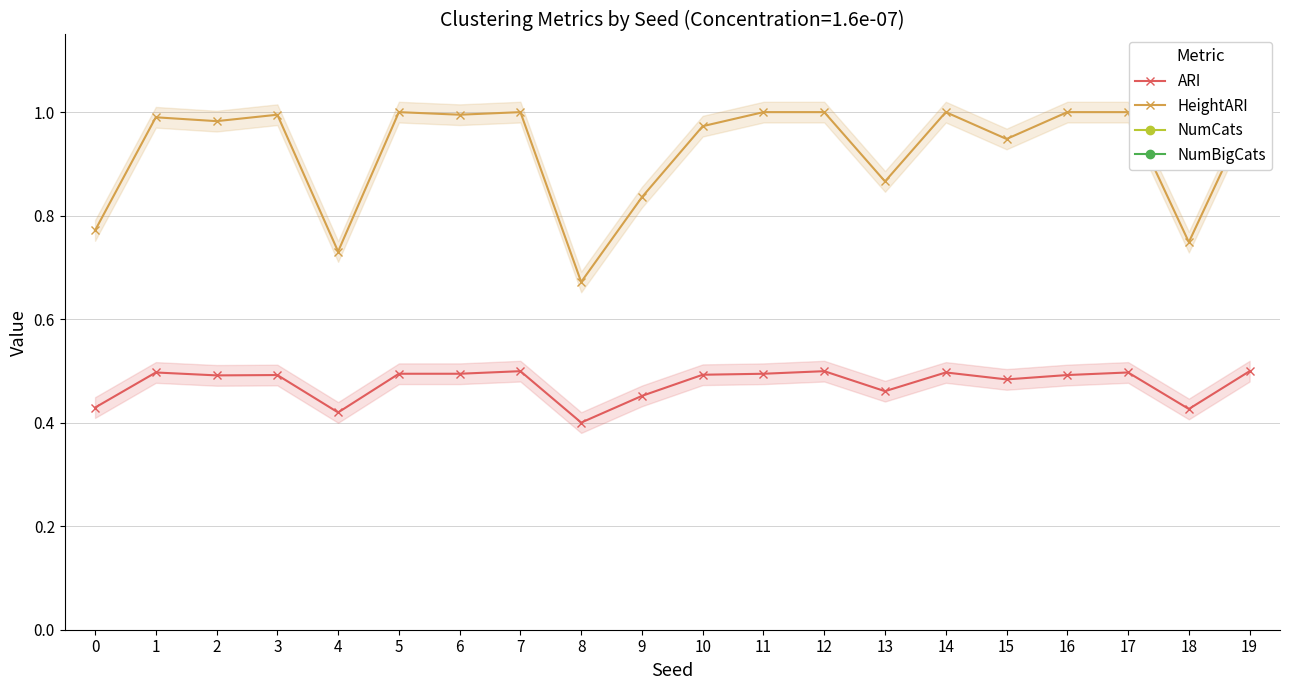

How many distinct data groups are displayed?

4